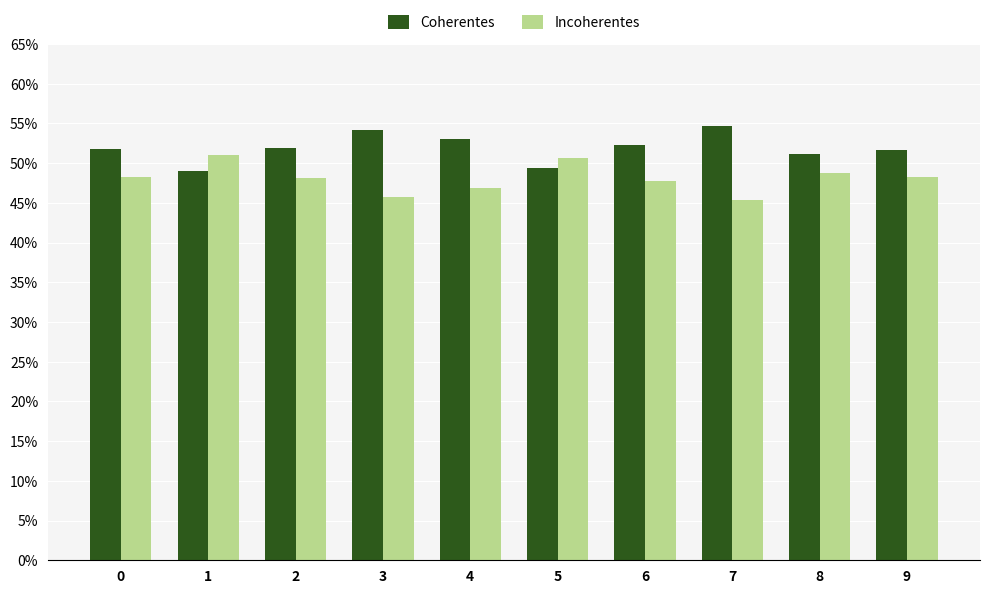

What are all the series names shown in the legend?

Coherentes, Incoherentes